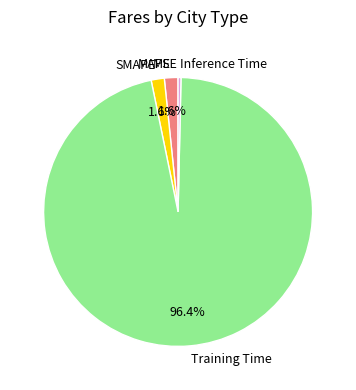

Which slice is the largest?

Training Time